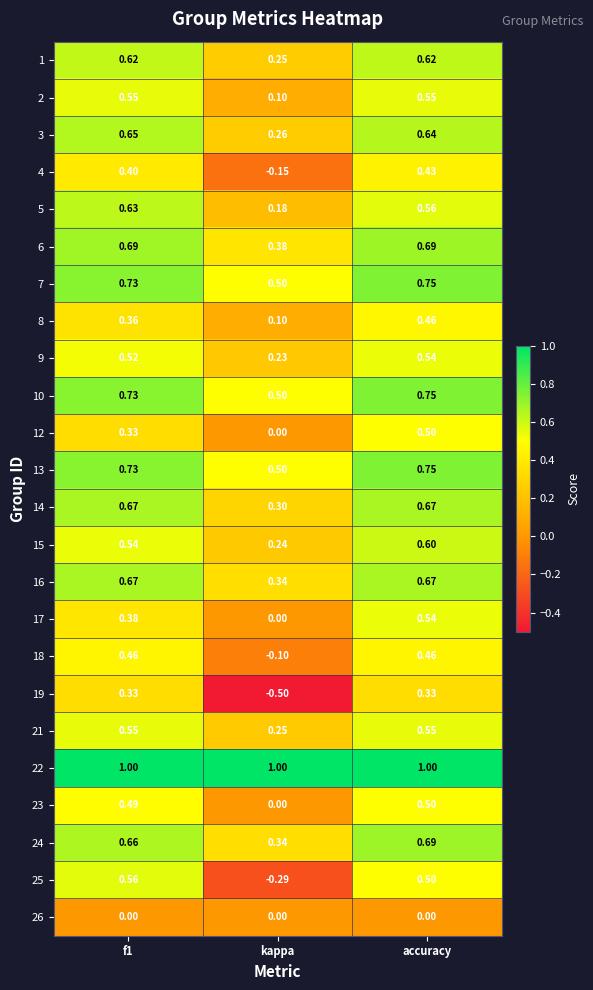

Which label corresponds to the smallest value in the chart?

kappa